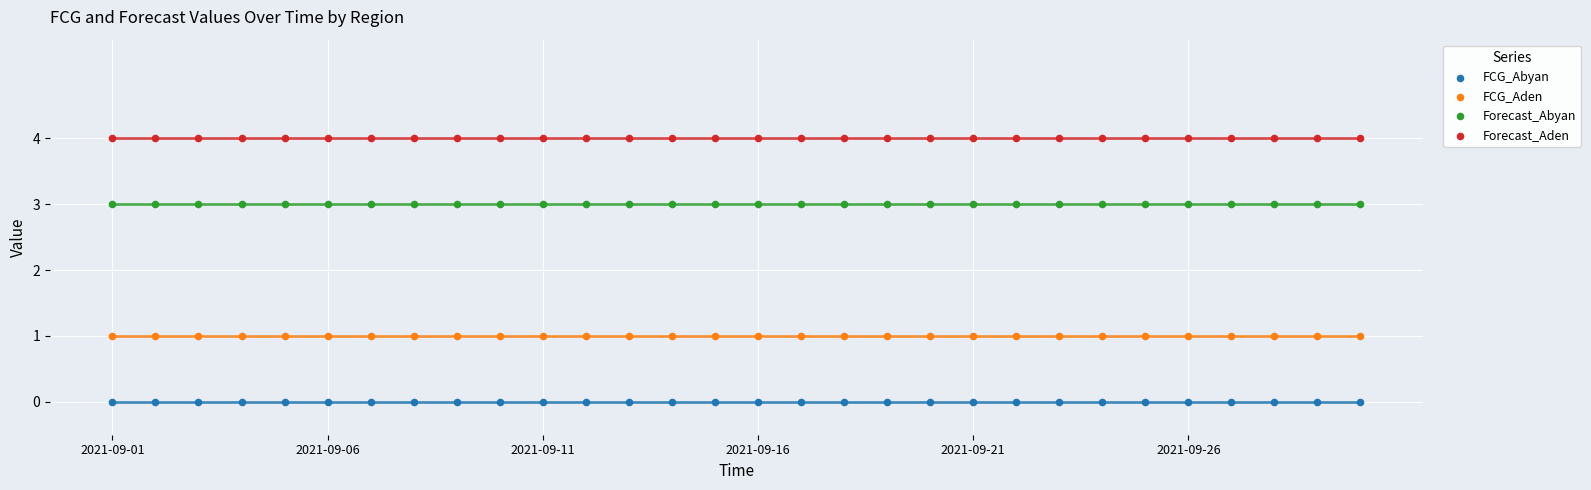

Which series reaches the maximum Y coordinate?

Forecast_Aden